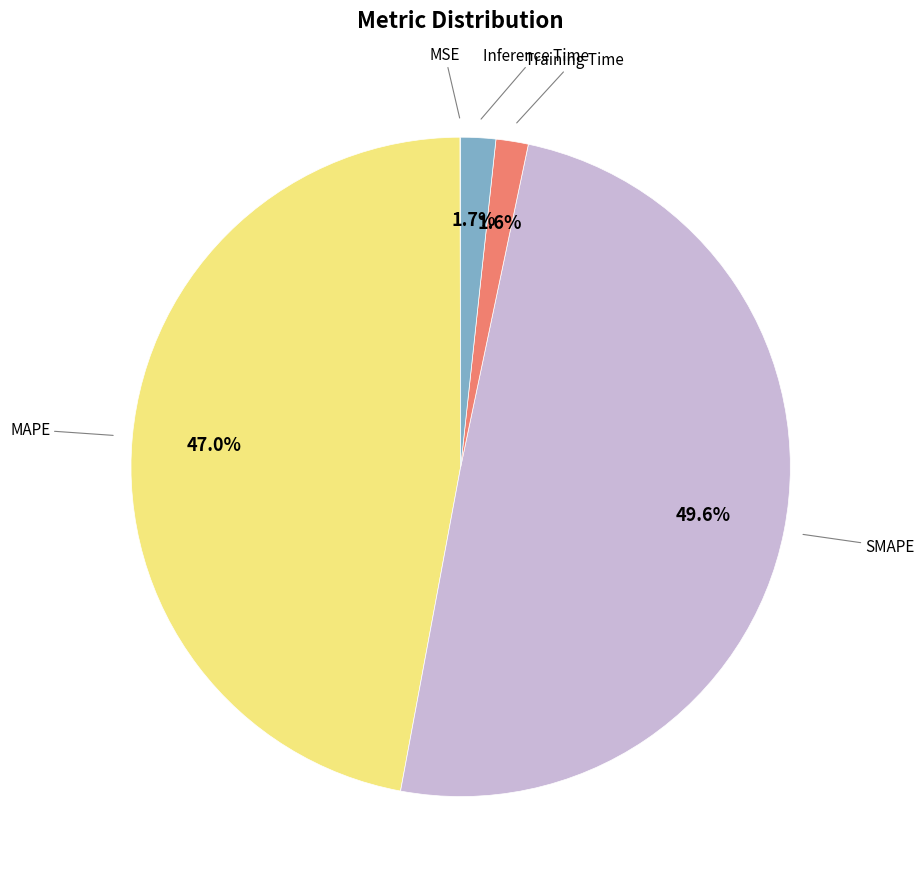

How many segments does this pie chart have?

5